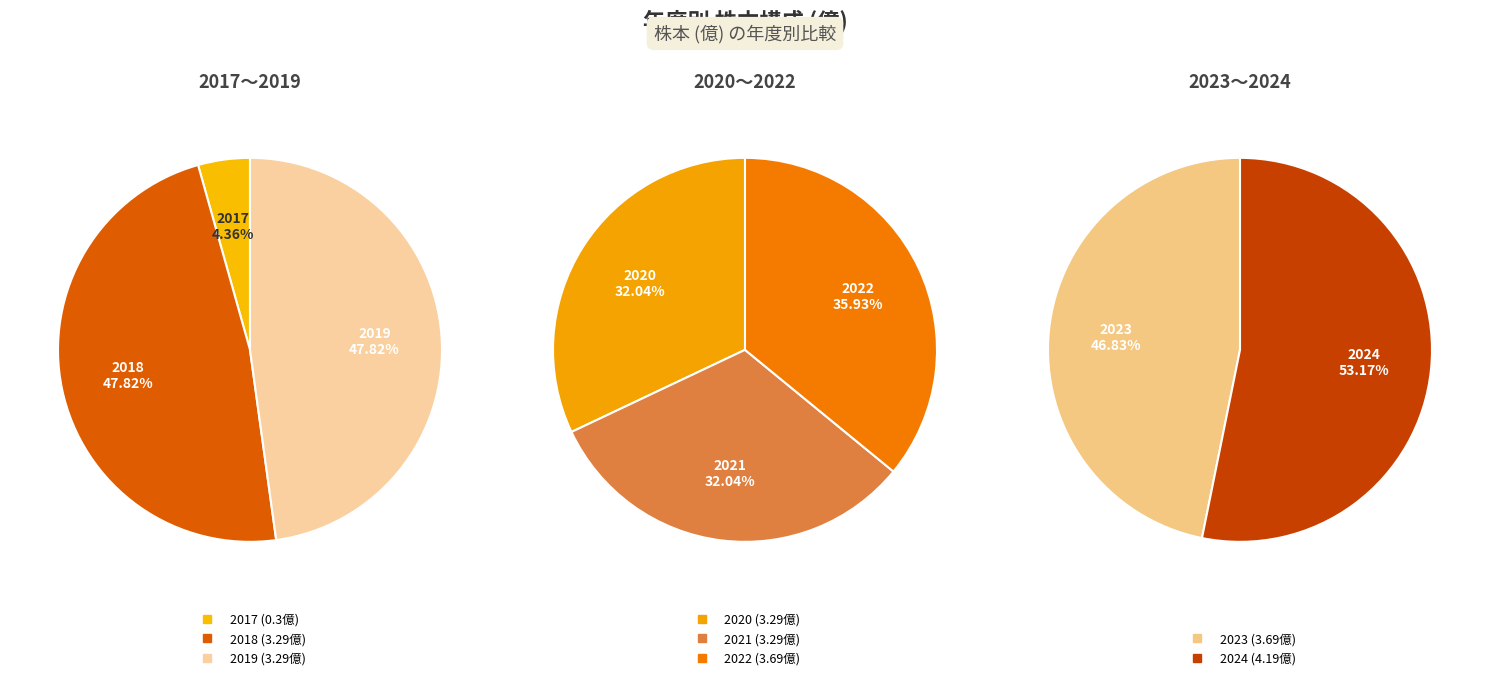

Which category has the biggest portion of the pie?

2024